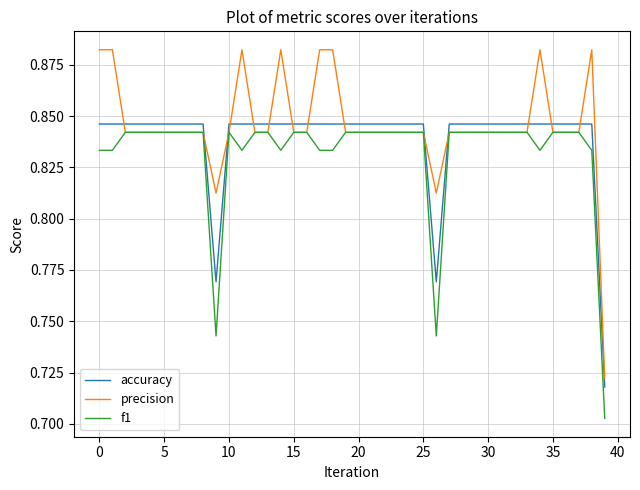

Which series has the widest spread of values?

precision